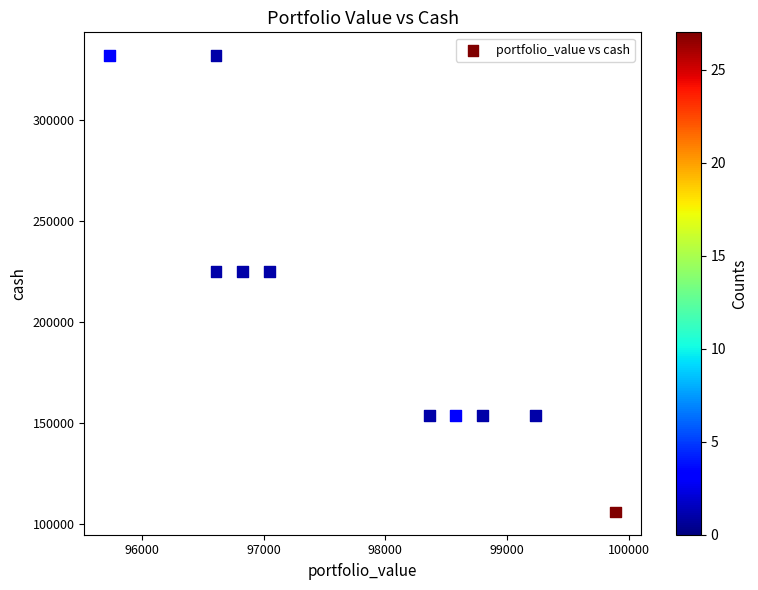

What is the average Y value?

205830.6